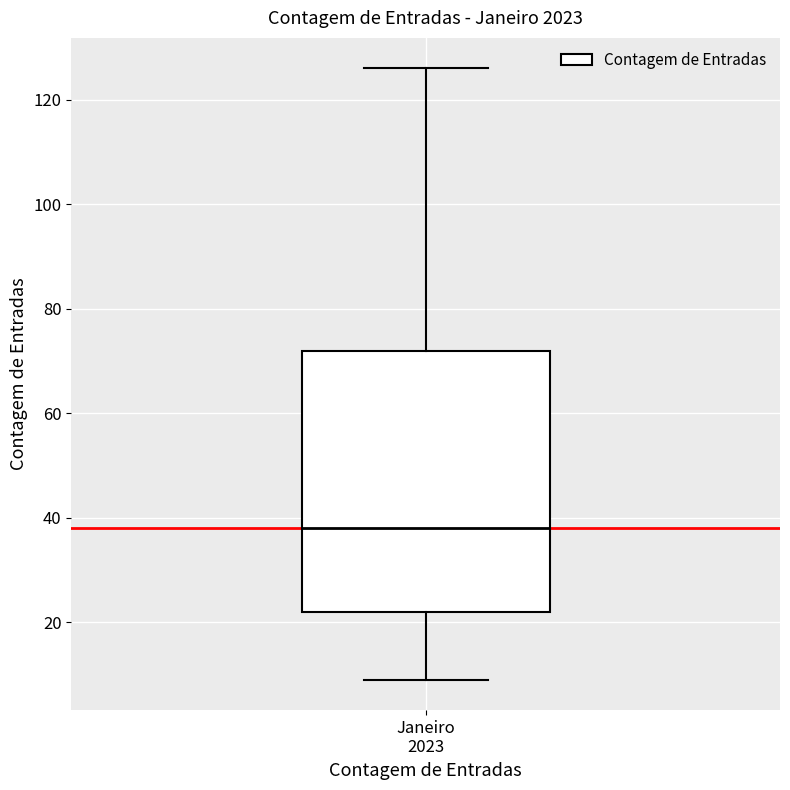

Read this box plot against the y-axis: the position of the median line, the range covered by the box, and the ends of both whiskers. The values are not printed on the chart, so give them approximately, as read against the axis.

median 38, box 22 to 72, whiskers 10 to 126